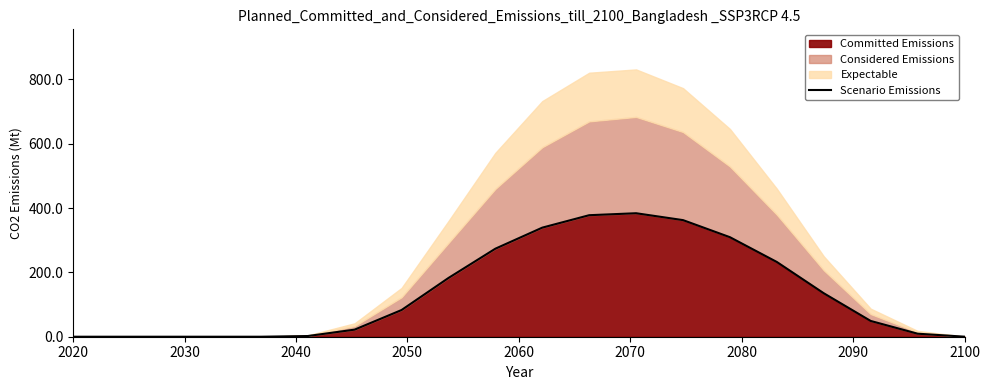

Reading left to right, transcribe all the data shown in this chart.

0.0	0.0	0.0	0.0	0.0	2.2	22.0	82.9	182.5	273.6	339.0	377.7	383.8	362.4	309.3	232.3	135.1	49.0	9.4	0.2